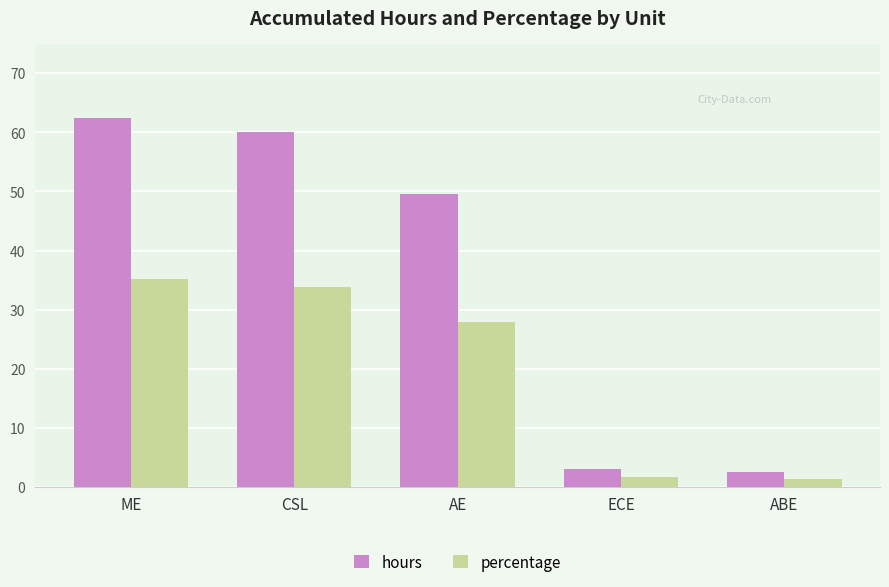

Which series changed the most between CSL and ECE?

hours